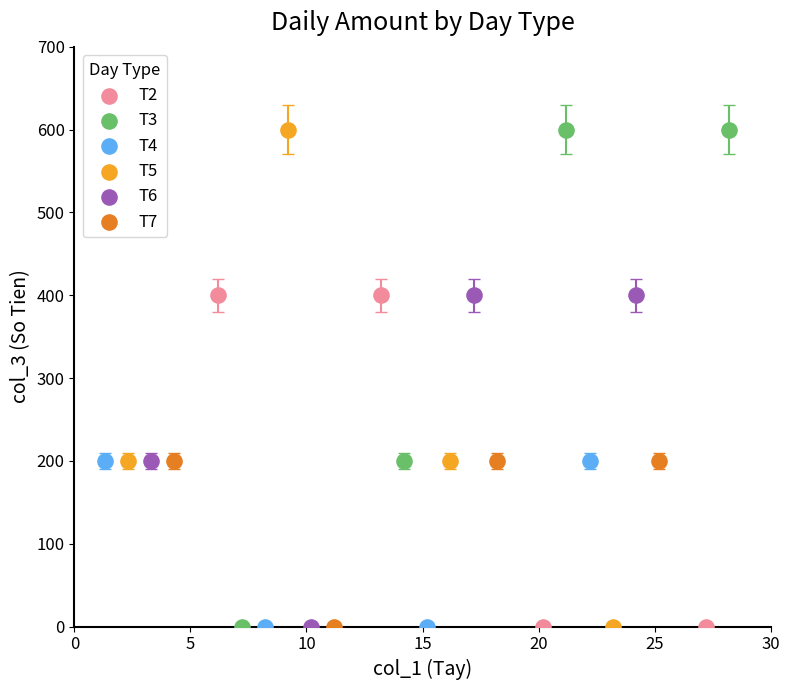

What are all the series names shown in the legend?

T2, T3, T4, T5, T6, T7